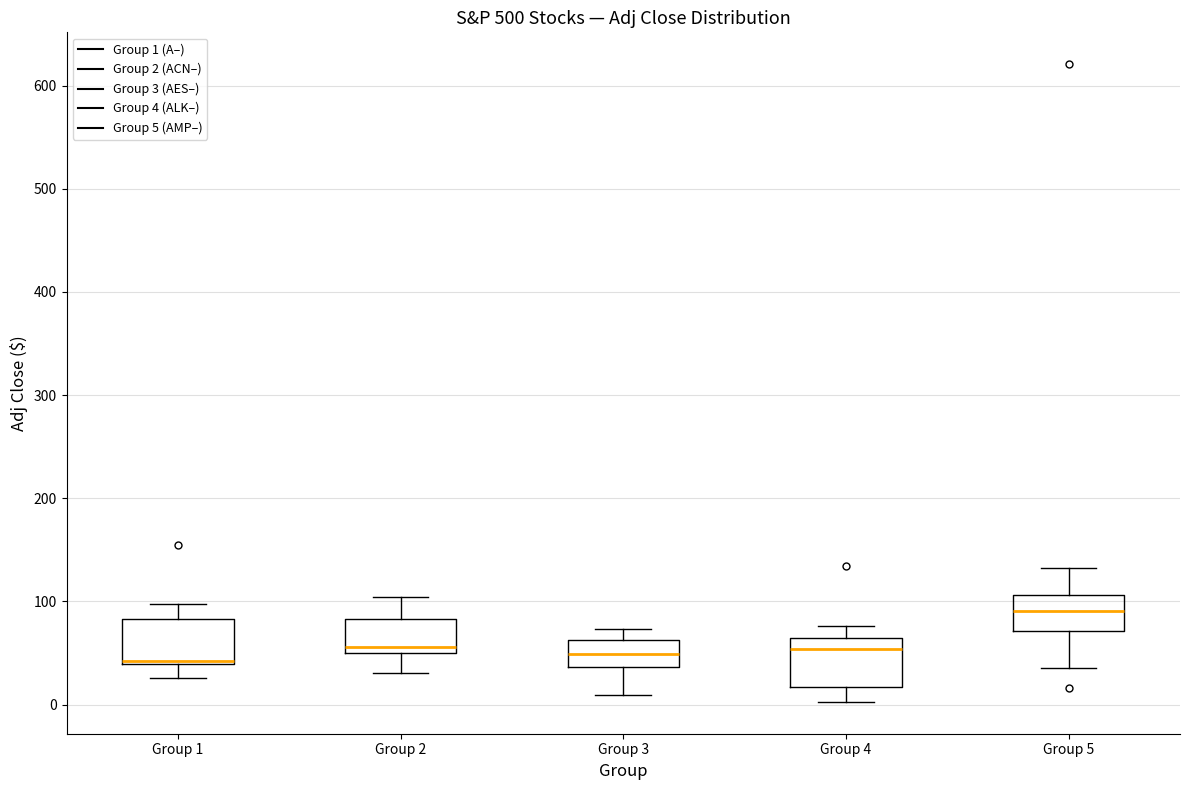

Reading left to right, transcribe this box plot: for each box, give where its median line is, the range the box spans, and where its two whiskers end, as read against the y-axis. The values are not printed on the chart, so give them approximately, as read against the axis.

Group 1: median 40 (just above the box's lower edge), box 40 to 80, whiskers 30 to 100
Group 2: median 60, box 50 to 80, whiskers 30 to 100
Group 3: median 50, box 40 to 60, whiskers 10 to 70
Group 4: median 50, box 20 to 60, whiskers 0 to 80
Group 5: median 90, box 70 to 110, whiskers 40 to 130